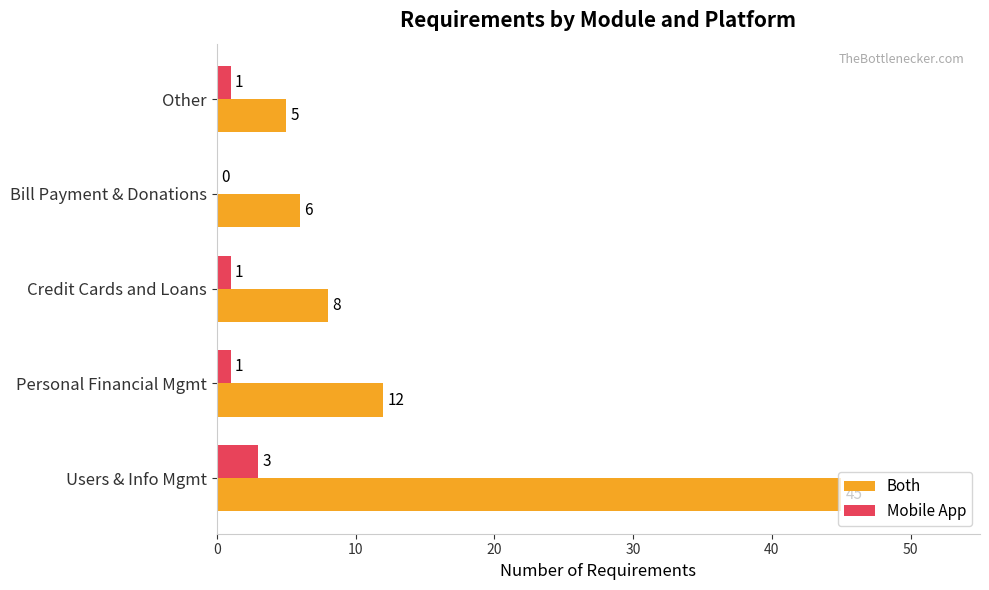

What value does the Both series have at Personal Financial Mgmt, to the nearest 10?

10